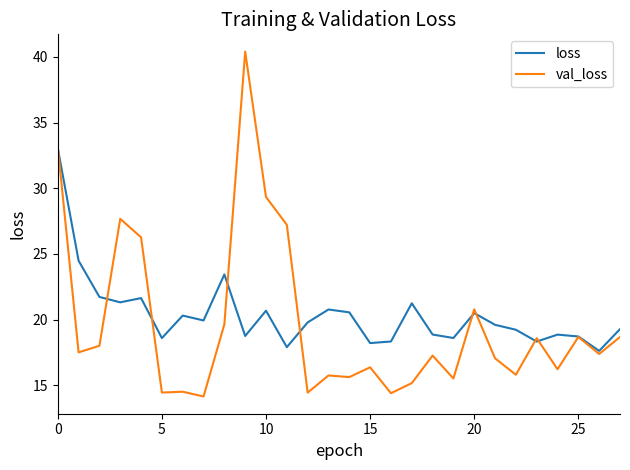

Which series has the largest range (max minus min)?

val_loss